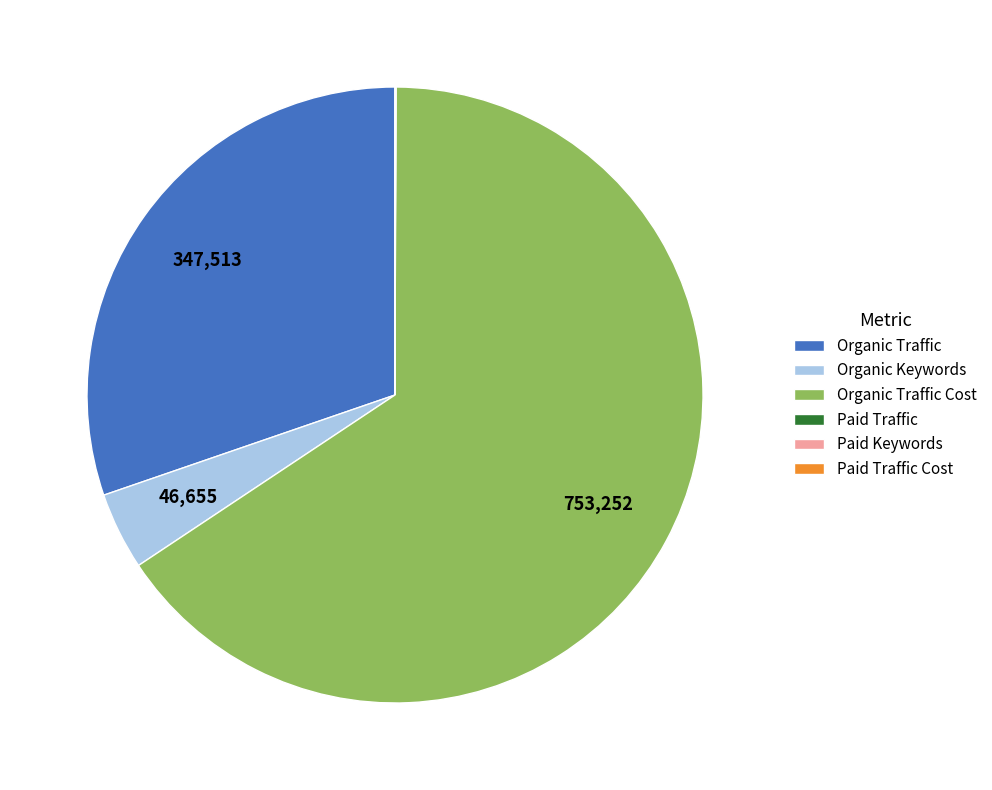

The Organic Traffic Cost slice represents 57% of the pie. True or false?

False